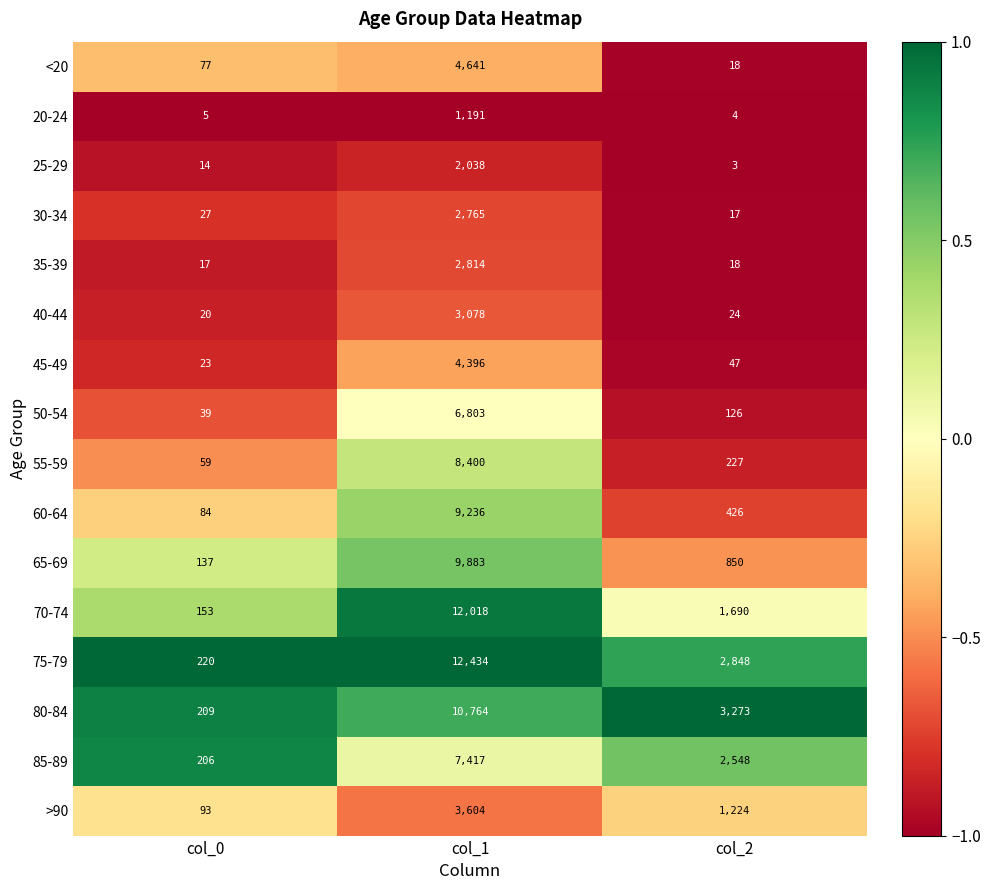

Count the number of categories in the chart.

3